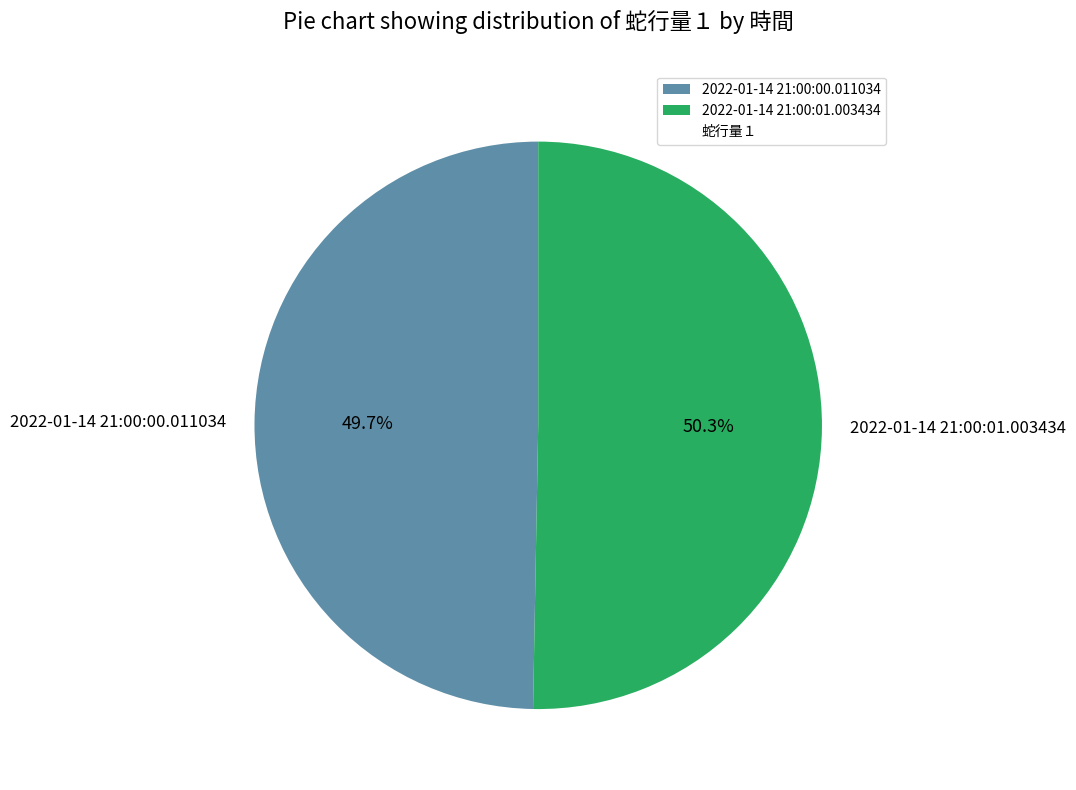

Does 2022-01-14 21:00:01.003434 represent more than half of the total?

Yes